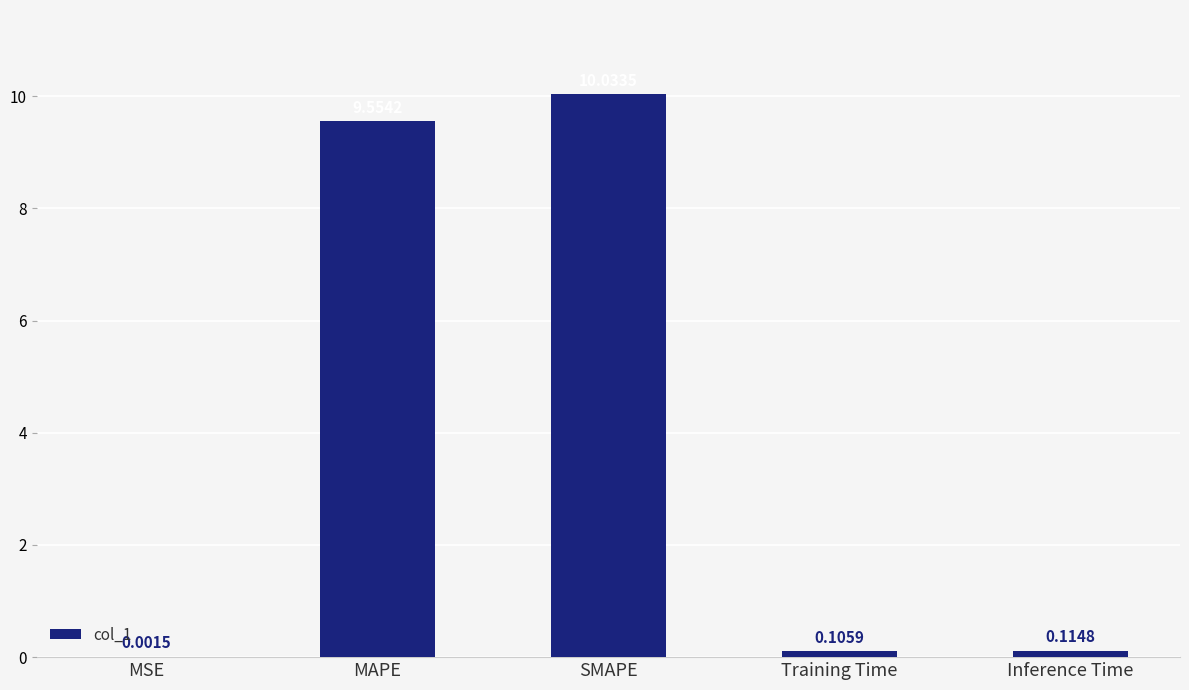

Which has a higher value, MSE or Inference Time?

Inference Time